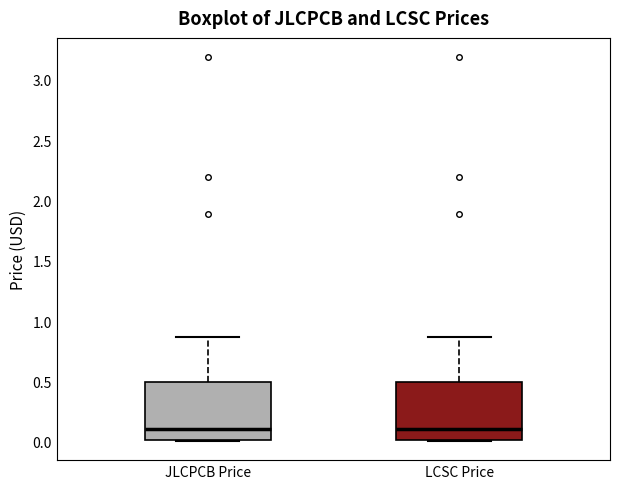

Reading left to right, read every box against the y-axis: the position of its median line, the range the box covers, and the ends of its whiskers. The values are not printed on the chart, so give them approximately, as read against the axis.

JLCPCB Price: median 0.10, box 0.00 to 0.50, whiskers 0.00 to 0.85
LCSC Price: median 0.10, box 0.00 to 0.50, whiskers 0.00 to 0.85